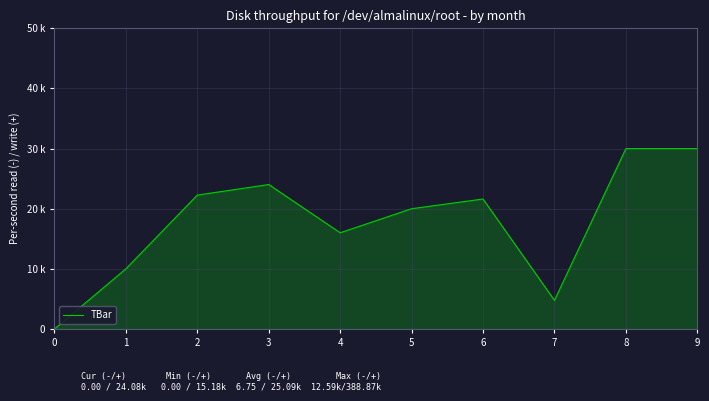

How many interior local valleys (lower than both neighbors) does the data have?

2